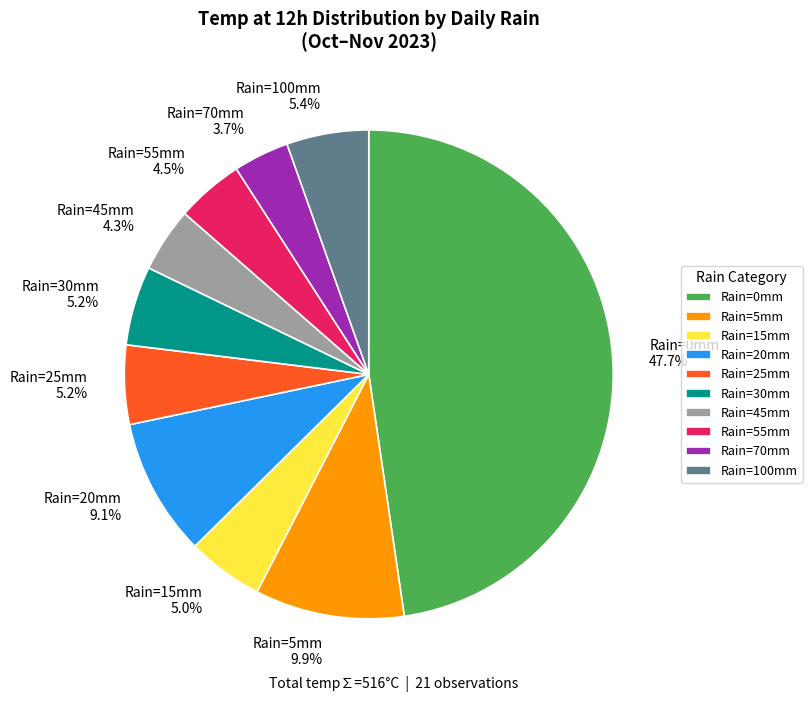

What percentage do Rain=30mm and Rain=5mm together represent?

15.1%